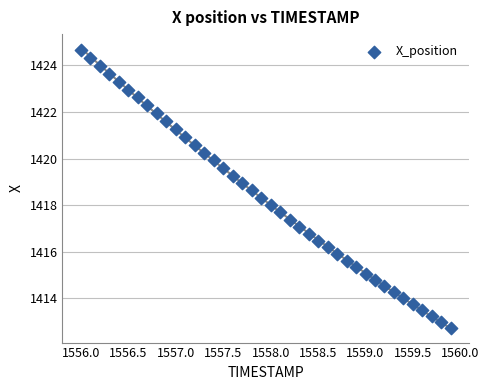

What is the range of X values (max minus min)?

3.9